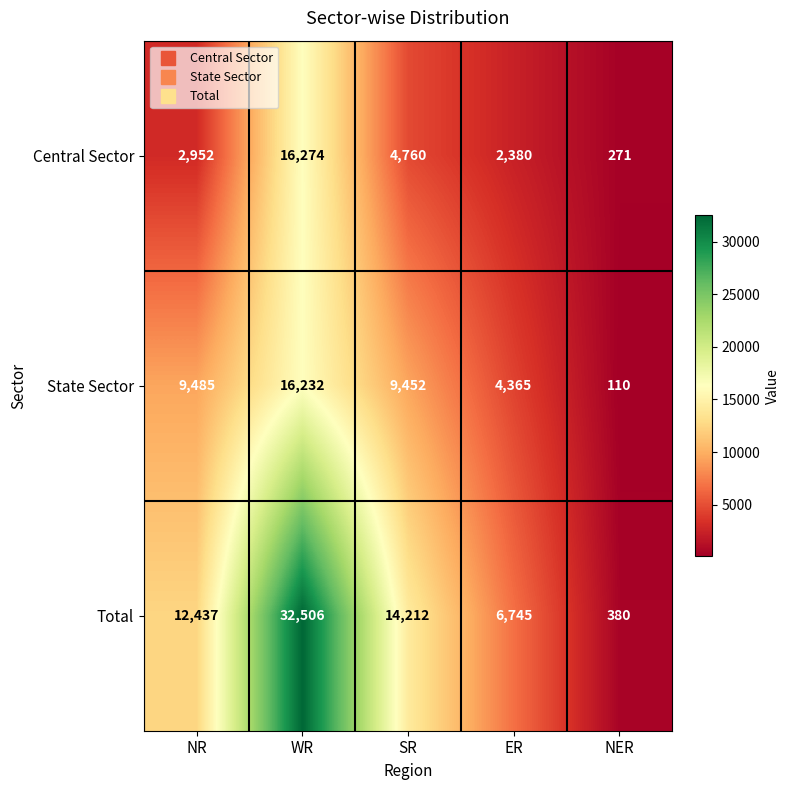

Which series has the largest total across all categories?

Total